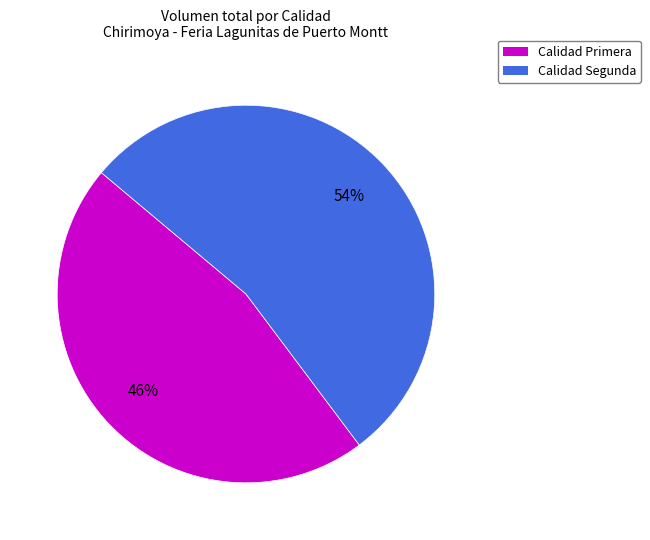

How many slices are in this pie chart?

2